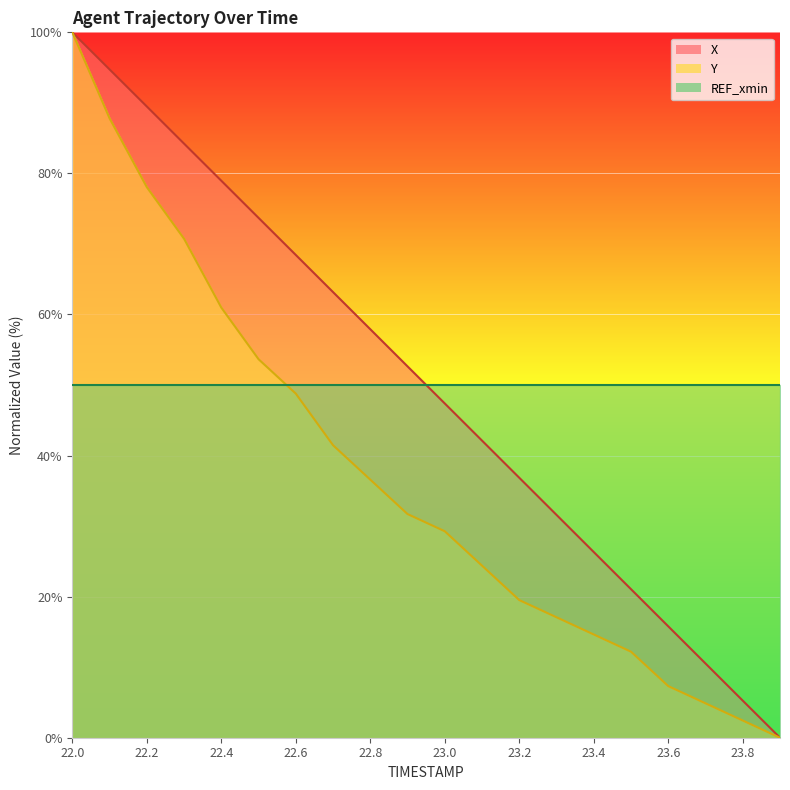

How many data points in X are less than 52?

10